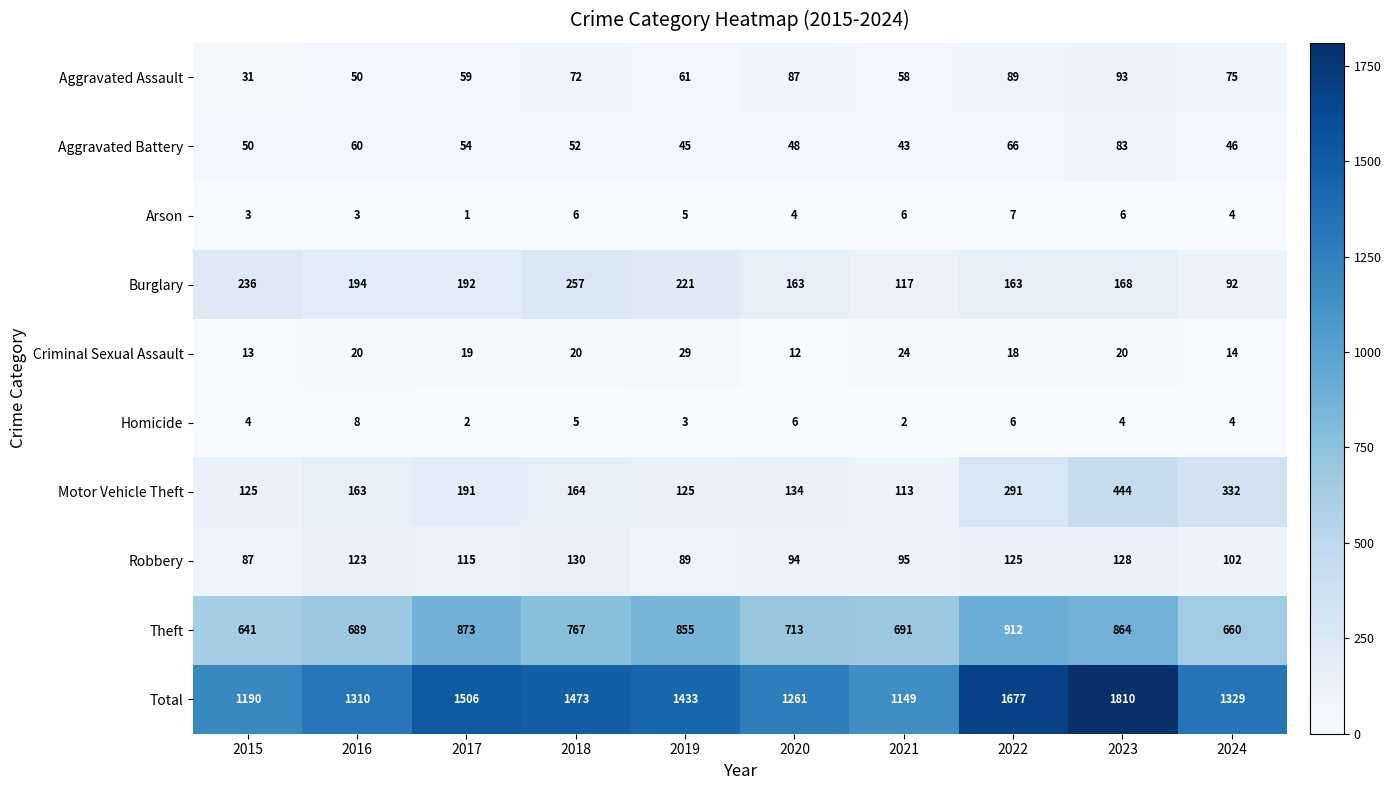

Which label corresponds to the largest value in the chart?

2023